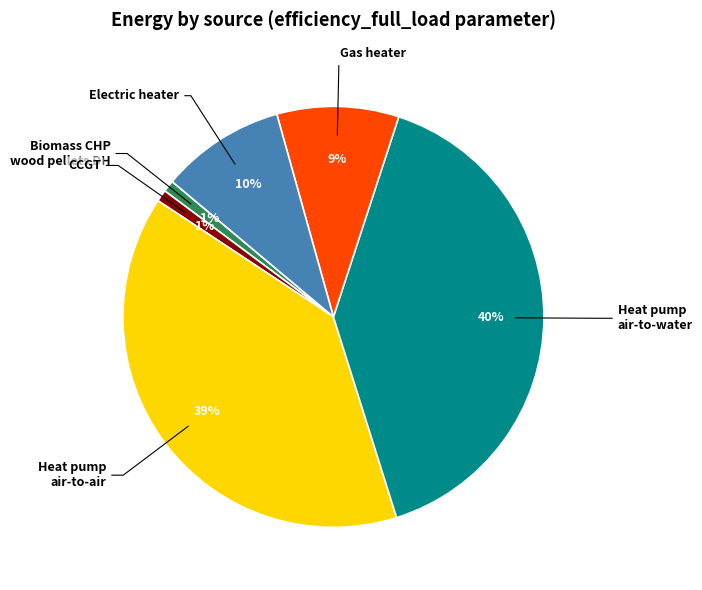

To the nearest percent, what is the difference between the largest and smallest slice percentages?

39%